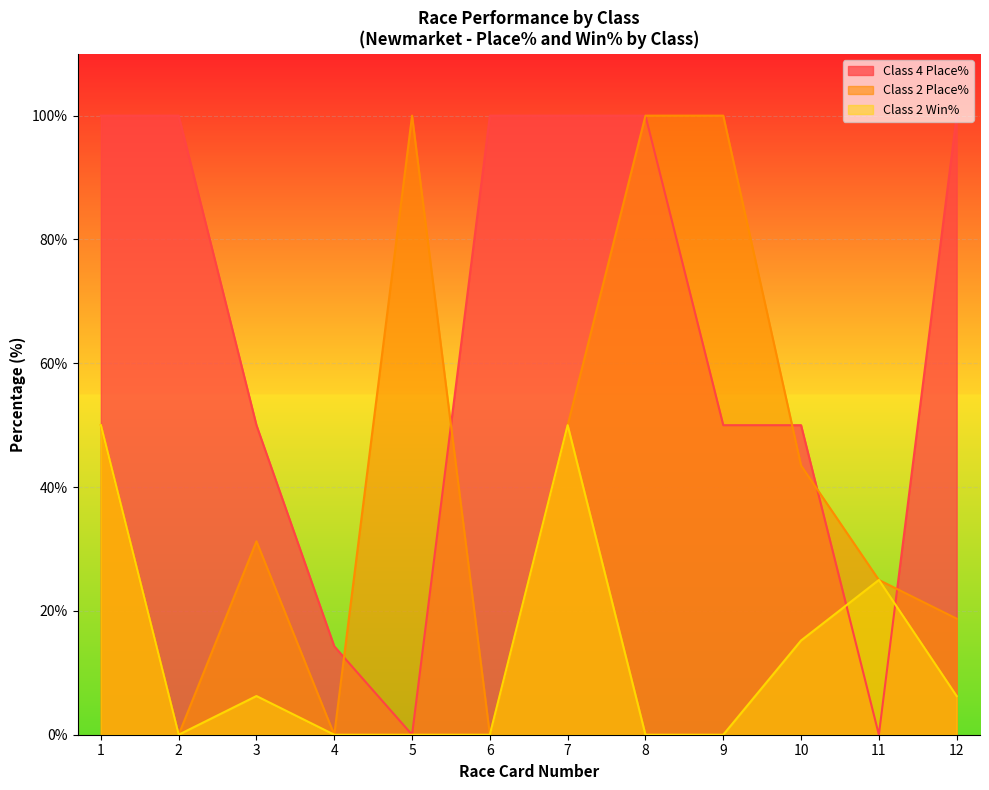

Is the value of Class 4 Place% at 8 greater than the value of Class 2 Win% at 6?

Yes